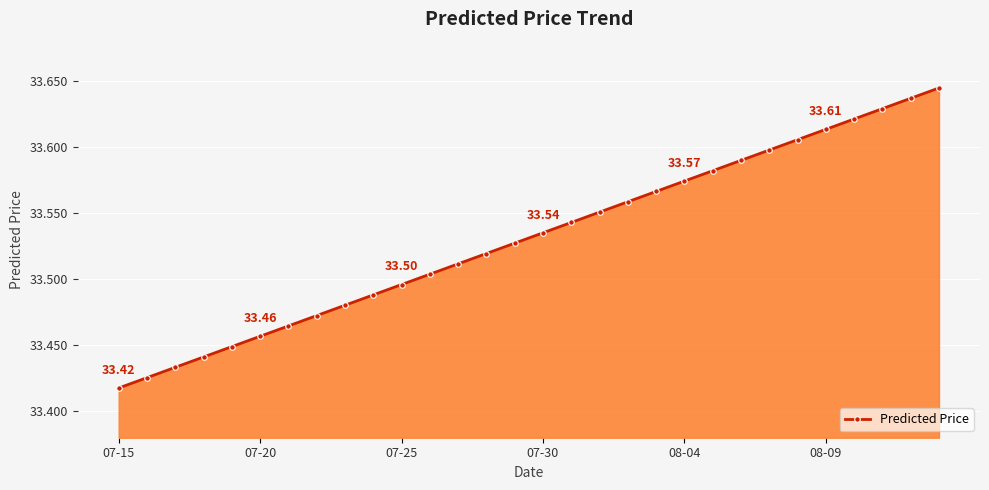

True or false: there are more than 0 points higher than both neighbors.

False